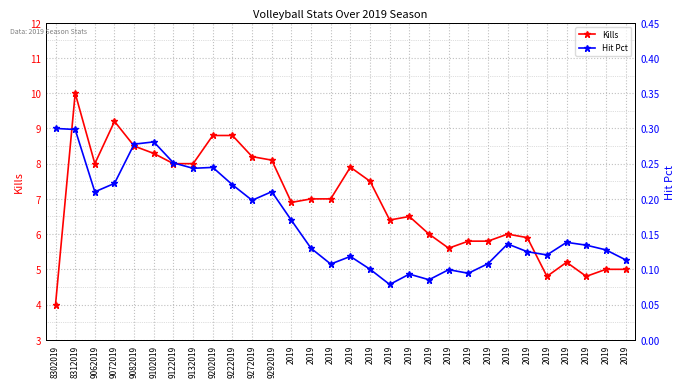

Reading right to left, transcribe all the data shown in this chart.

Kills: 2019=5.0	2019=5.0	2019=4.8	2019=5.2	2019=4.8	2019=5.9	2019=6.0	2019=5.8	2019=5.8	2019=5.6	2019=6.0	2019=6.5	2019=6.4	2019=7.5	2019=7.9	2019=7.0	2019=7.0	2019=6.9	9292019=8.1	9272019=8.2	9222019=8.8	9202019=8.8	9132019=8.0	9122019=8.0	9102019=8.3	9082019=8.5	9072019=9.2	9062019=8.0	8312019=10.0	8302019=4.0
Hit Pct: 2019=0.1	2019=0.1	2019=0.1	2019=0.1	2019=0.1	2019=0.1	2019=0.1	2019=0.1	2019=0.1	2019=0.1	2019=0.1	2019=0.1	2019=0.1	2019=0.1	2019=0.1	2019=0.1	2019=0.1	2019=0.2	9292019=0.2	9272019=0.2	9222019=0.2	9202019=0.2	9132019=0.2	9122019=0.3	9102019=0.3	9082019=0.3	9072019=0.2	9062019=0.2	8312019=0.3	8302019=0.3